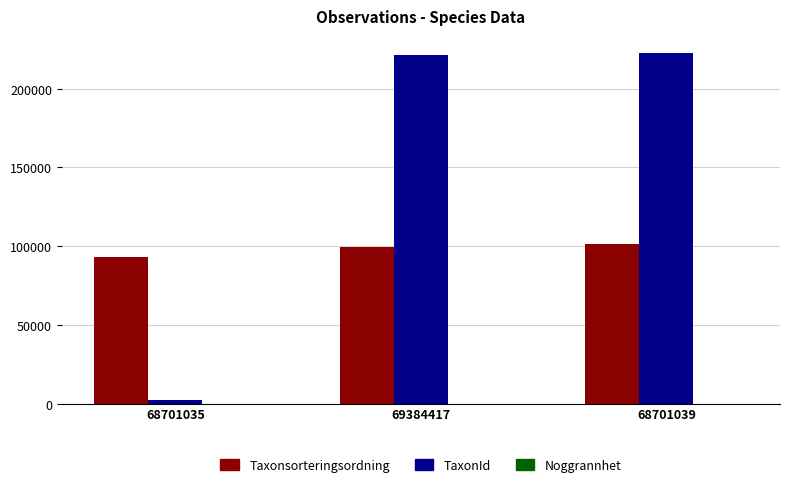

What is the greatest value displayed?

222412